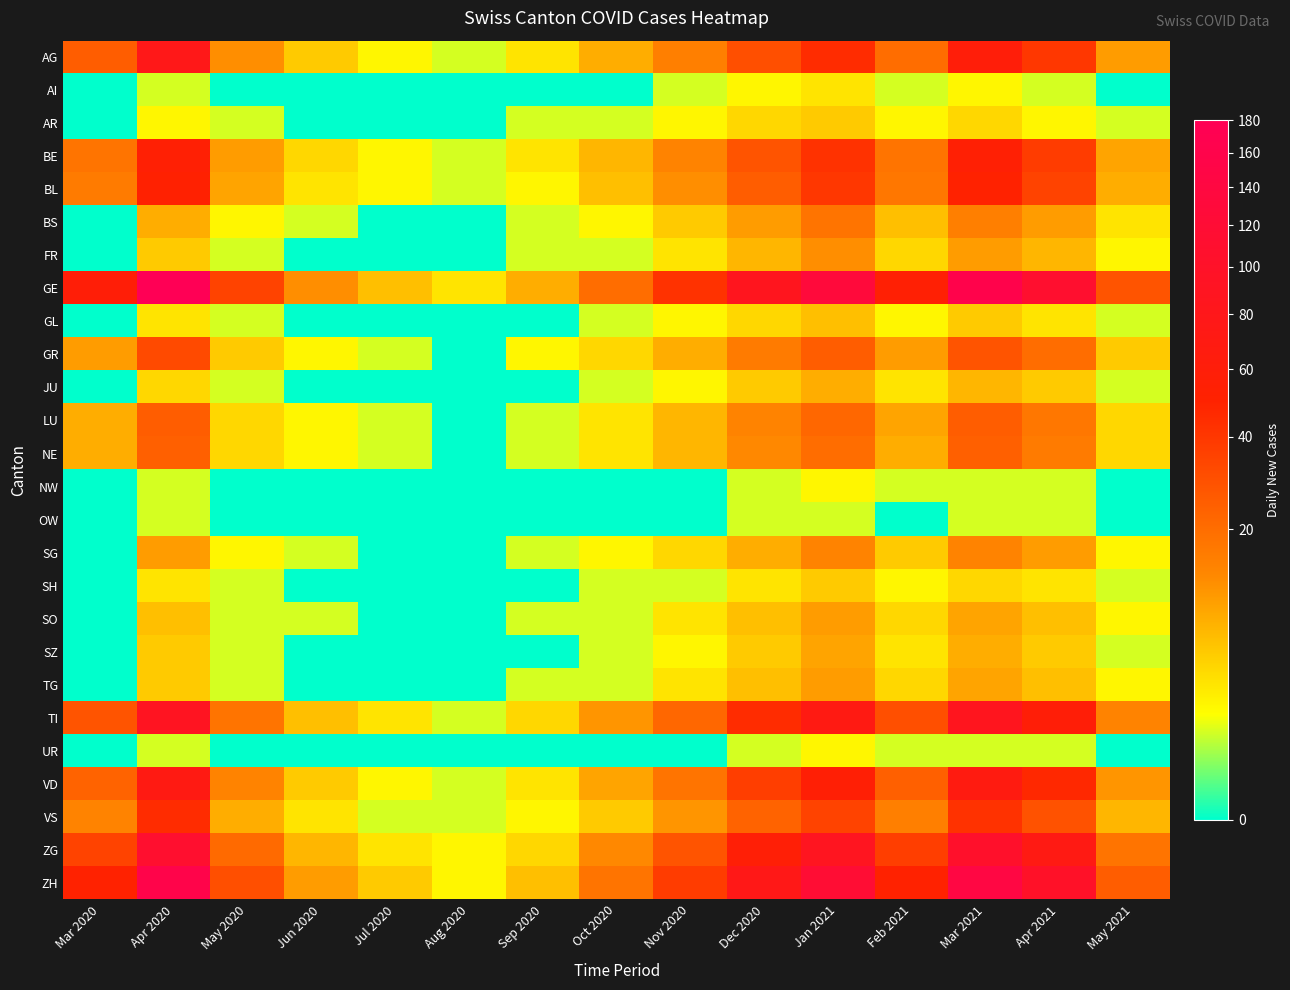

Rank the series by their maximum value, from lowest to highest.

OW, NW, UR, AI, AR, SH, GL, JU, SZ, SO, TG, FR, SG, BS, NE, LU, GR, VS, BL, BE, VD, AG, TI, ZG, ZH, GE